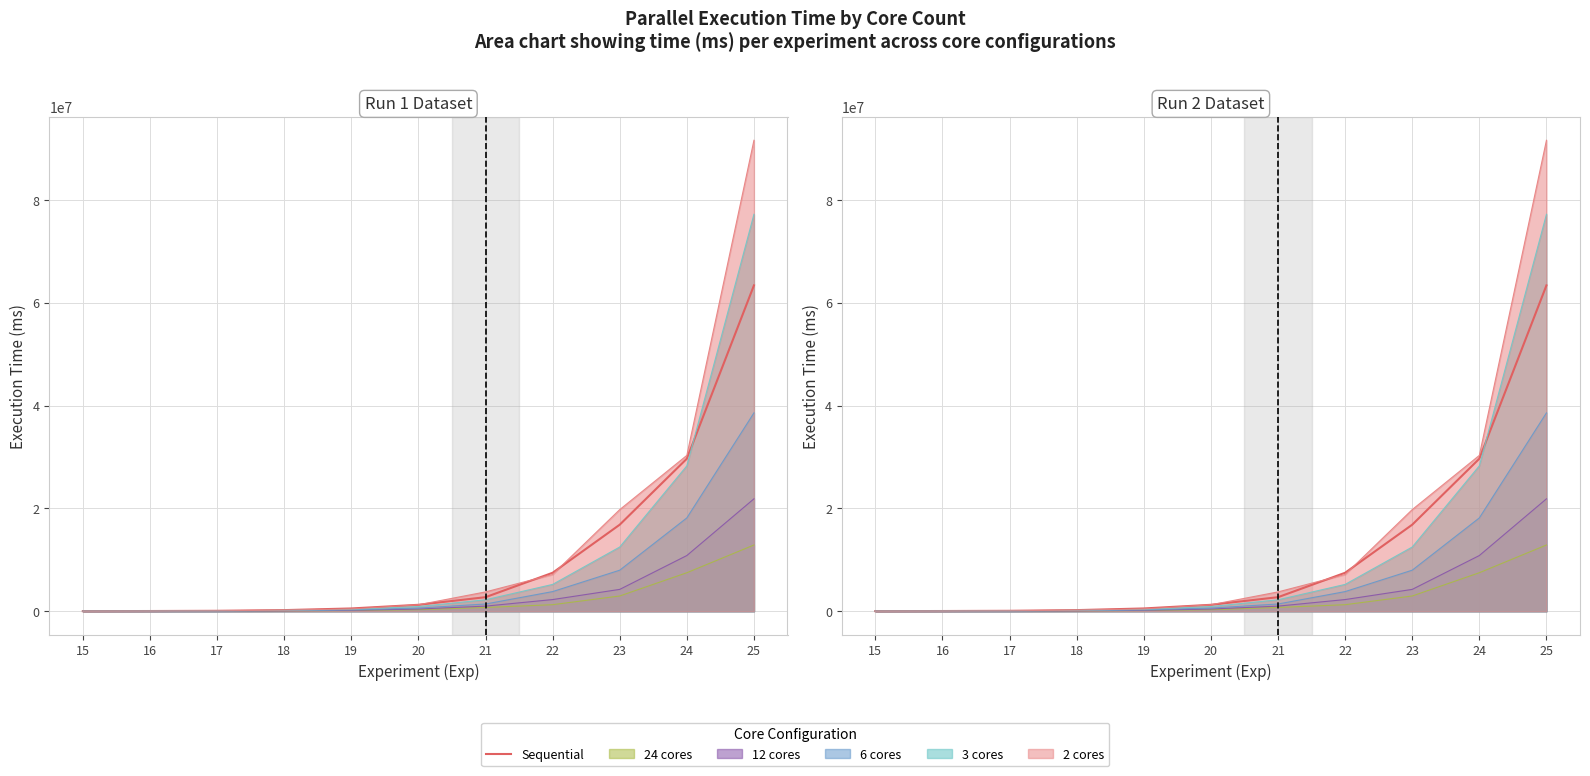

Rank the categories by value from highest to lowest.

25, 24, 23, 22, 21, 20, 19, 18, 17, 16, 15